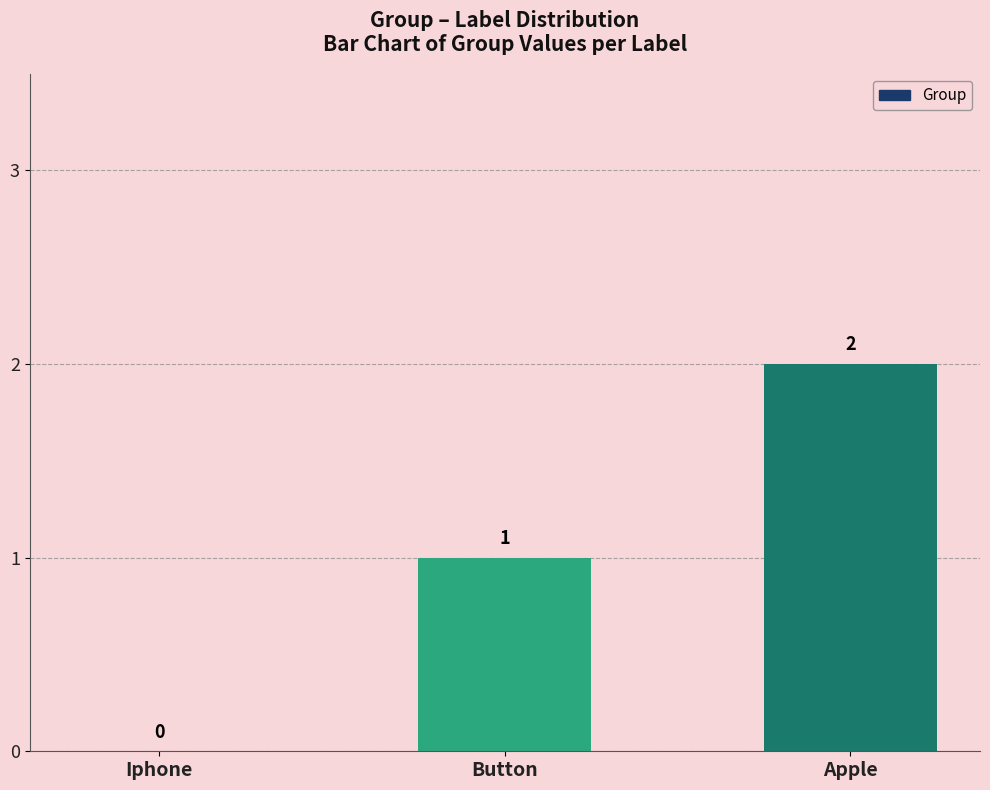

How many distinct data groups are displayed?

1